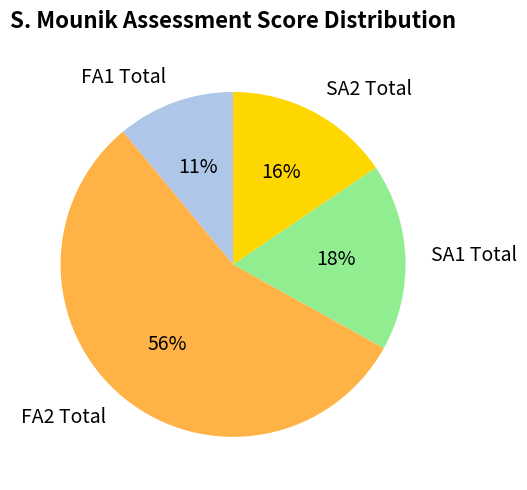

To the nearest percent, what portion does SA1 Total represent?

18%